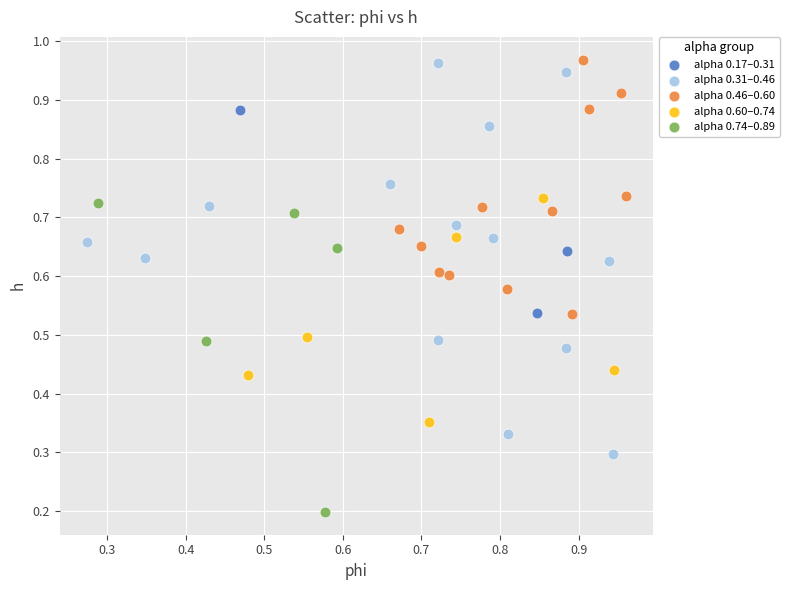

Which series has the widest spread of Y values?

alpha 0.31–0.46